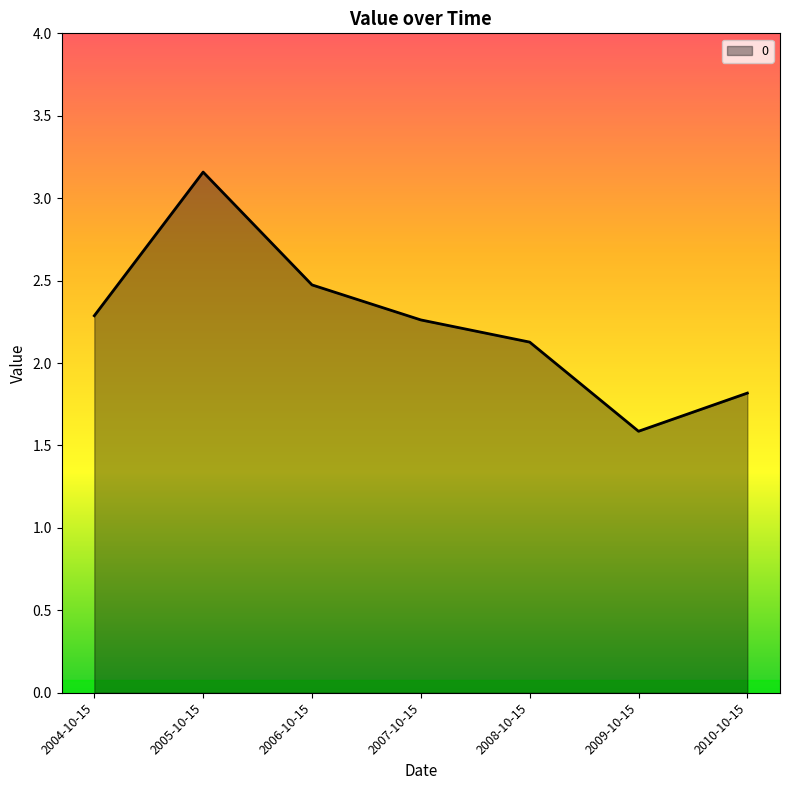

What is the change in value from 2004-10-15 to 2010-10-15?

-0.5